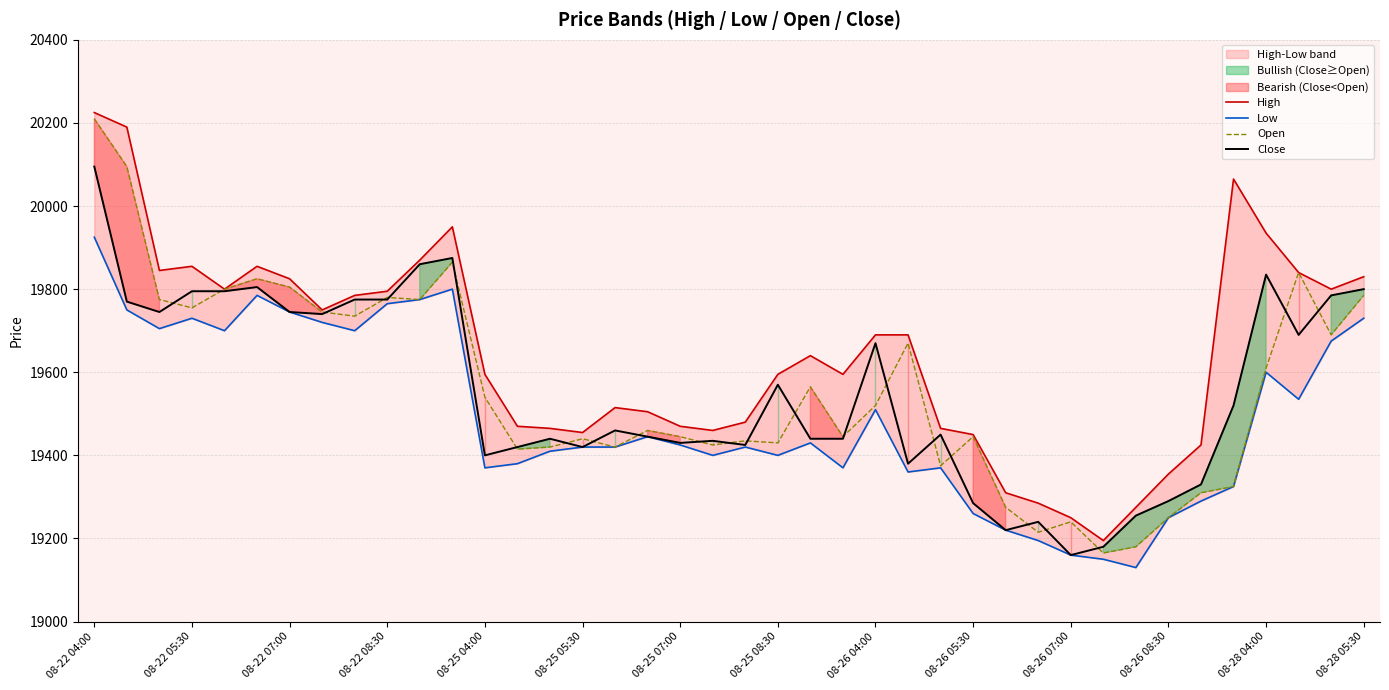

True or false: Close has more than 2 interior local peaks.

True